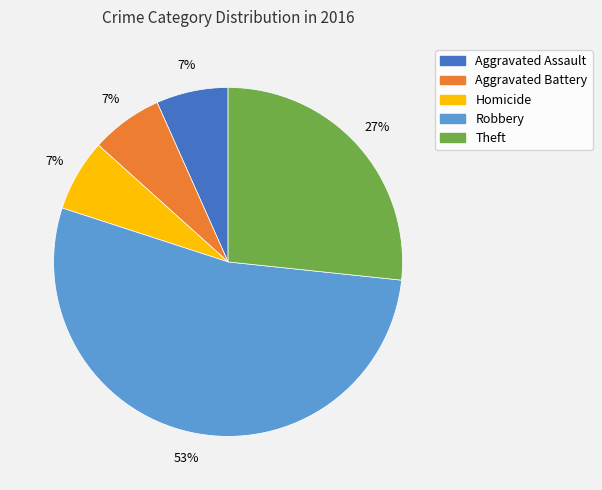

How many slices are in this pie chart?

5